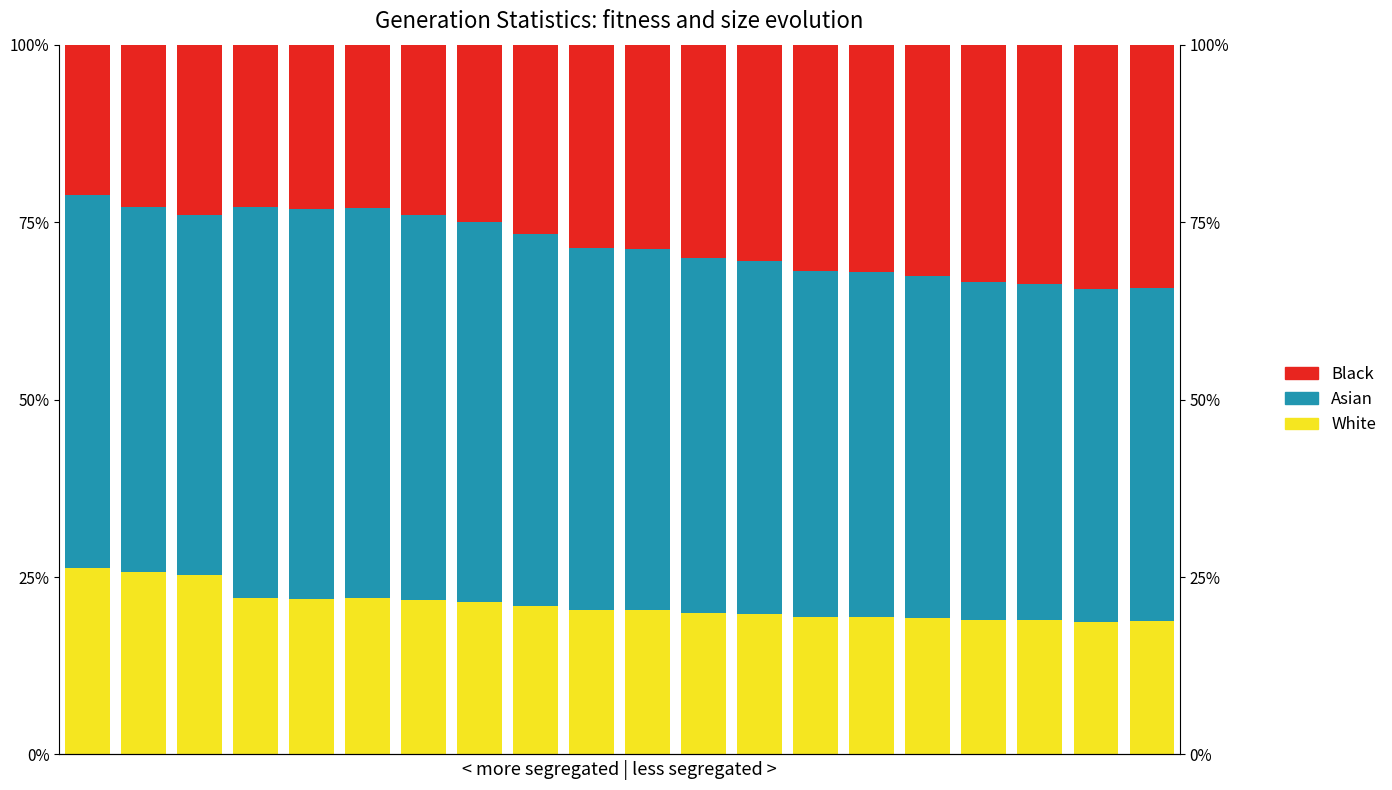

The White series shows 11.0 at 1. True or false?

False